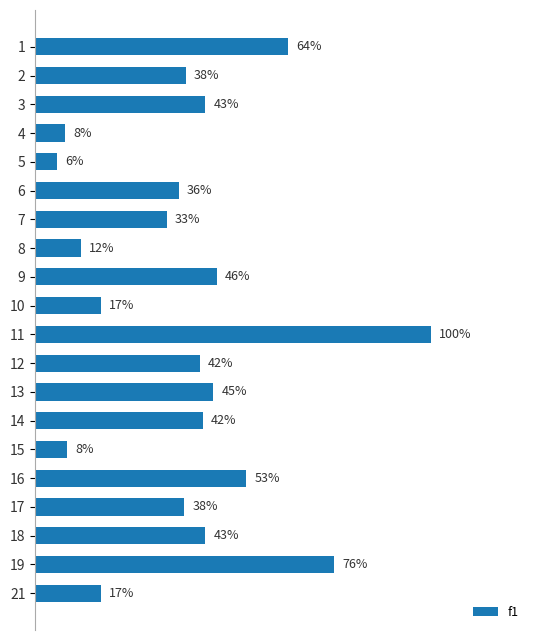

What is the greatest value displayed?

1.0